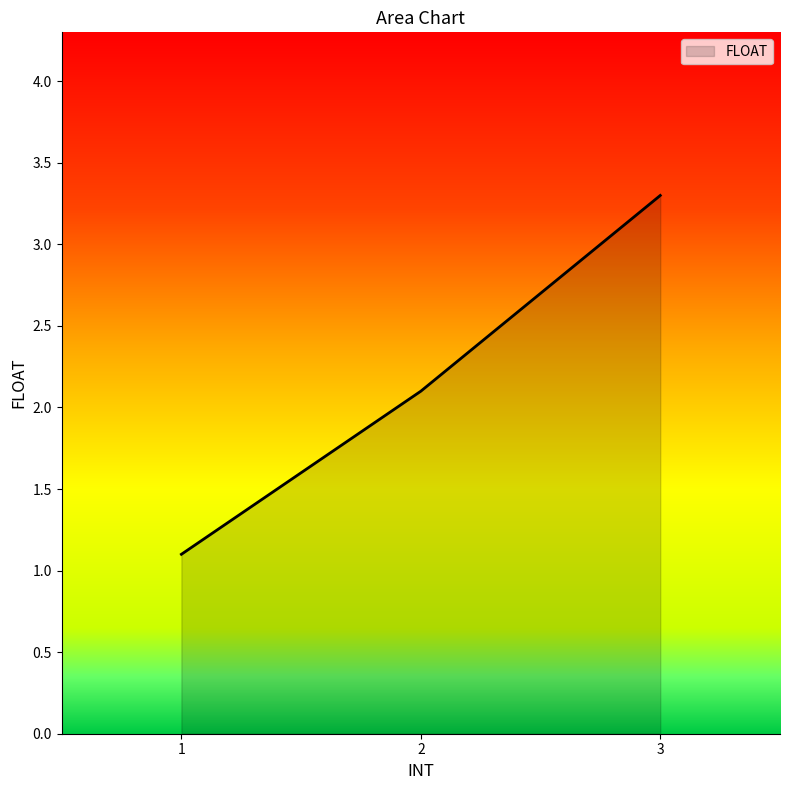

Rank the categories by value from lowest to highest.

1, 2, 3